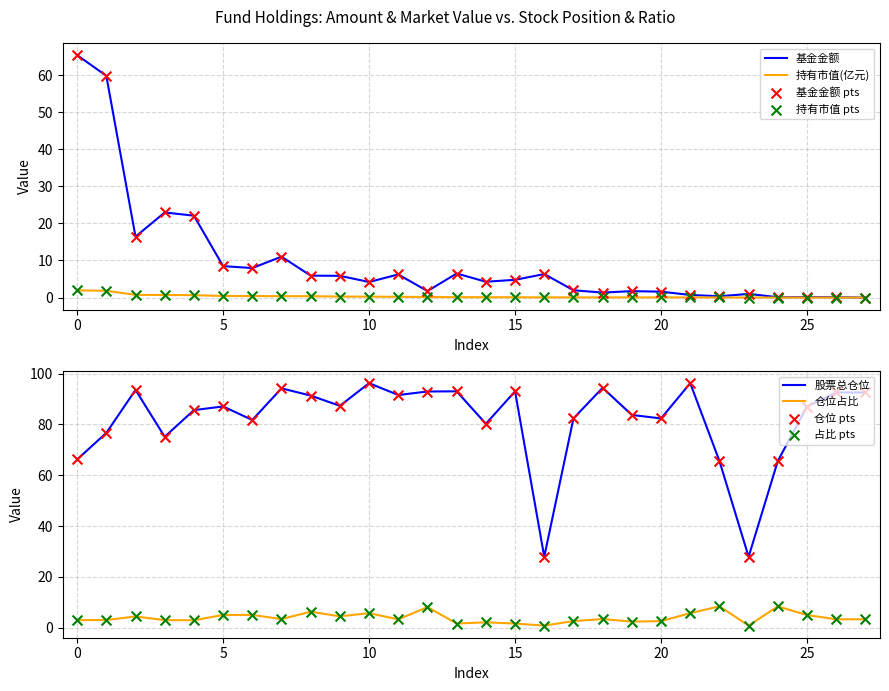

At how many categories does at least one series exceed 48?

26